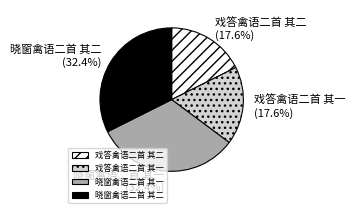

Approximately how many times larger is the value at 晓窗禽语二首 其二 compared to 晓窗禽语二首 其一?

1.0